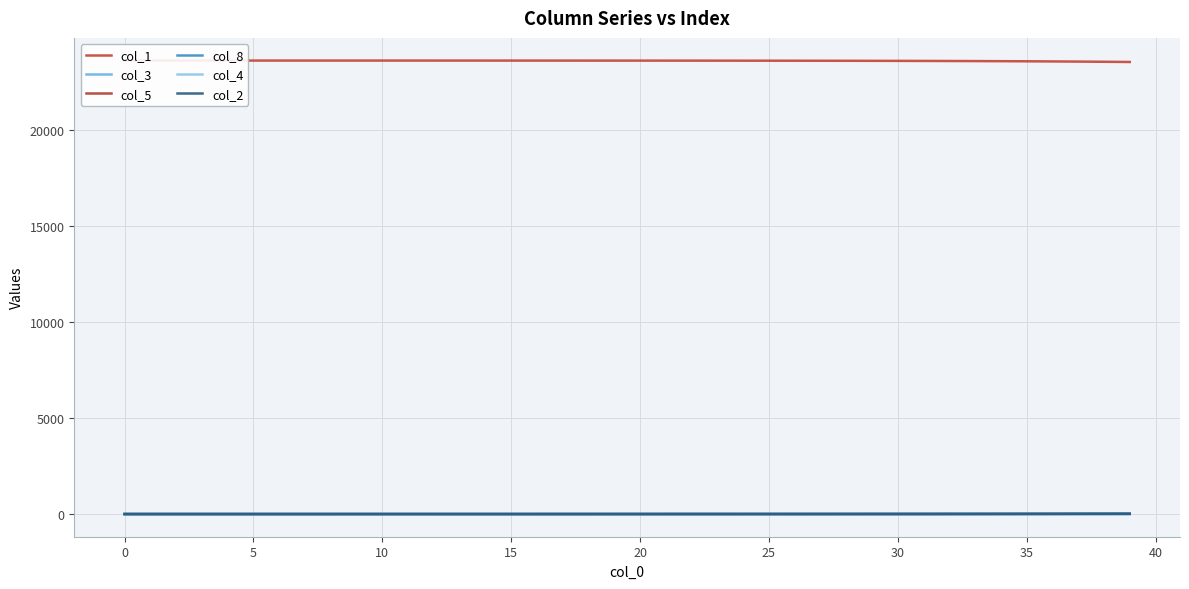

True or false: col_3 has more than 1 interior local peaks.

False